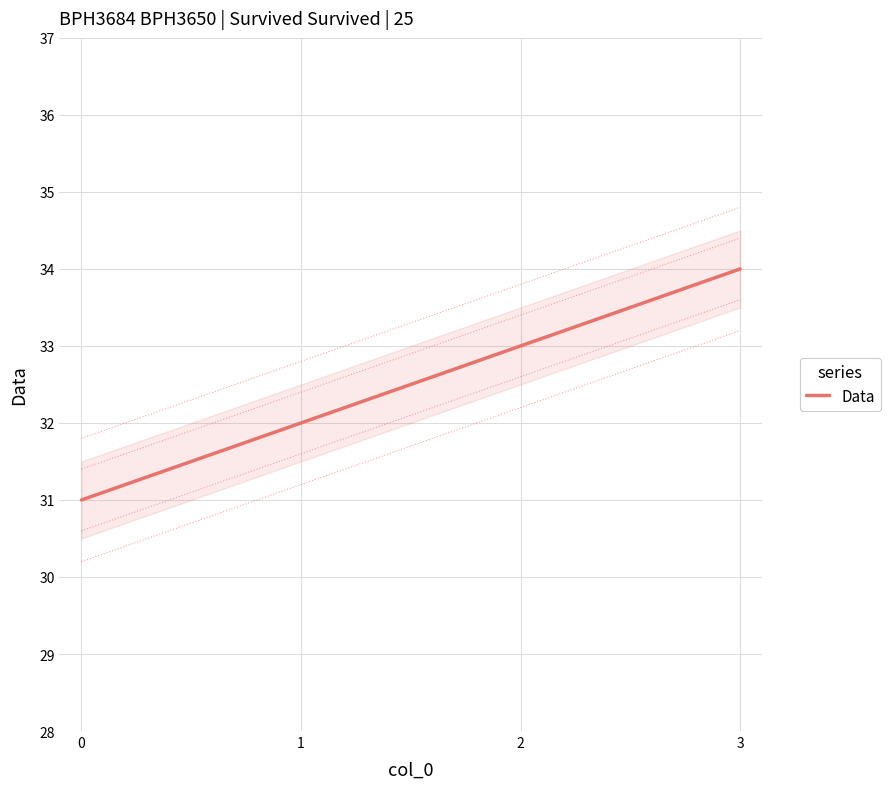

The value of Data at 0 is 31. True or false?

True